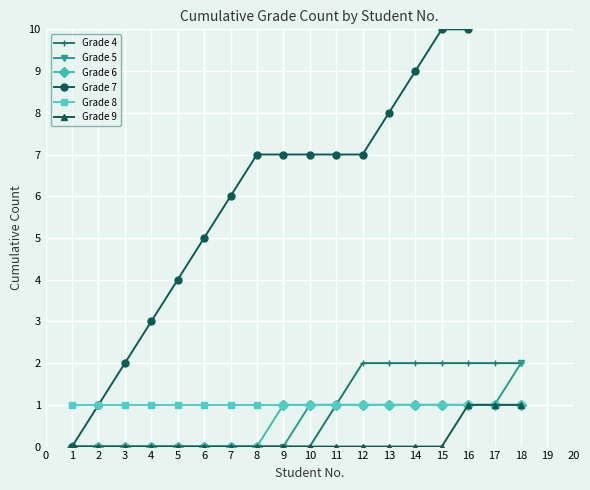

Is the value of Grade 9 at 15 greater than the value of Grade 6 at 13?

No